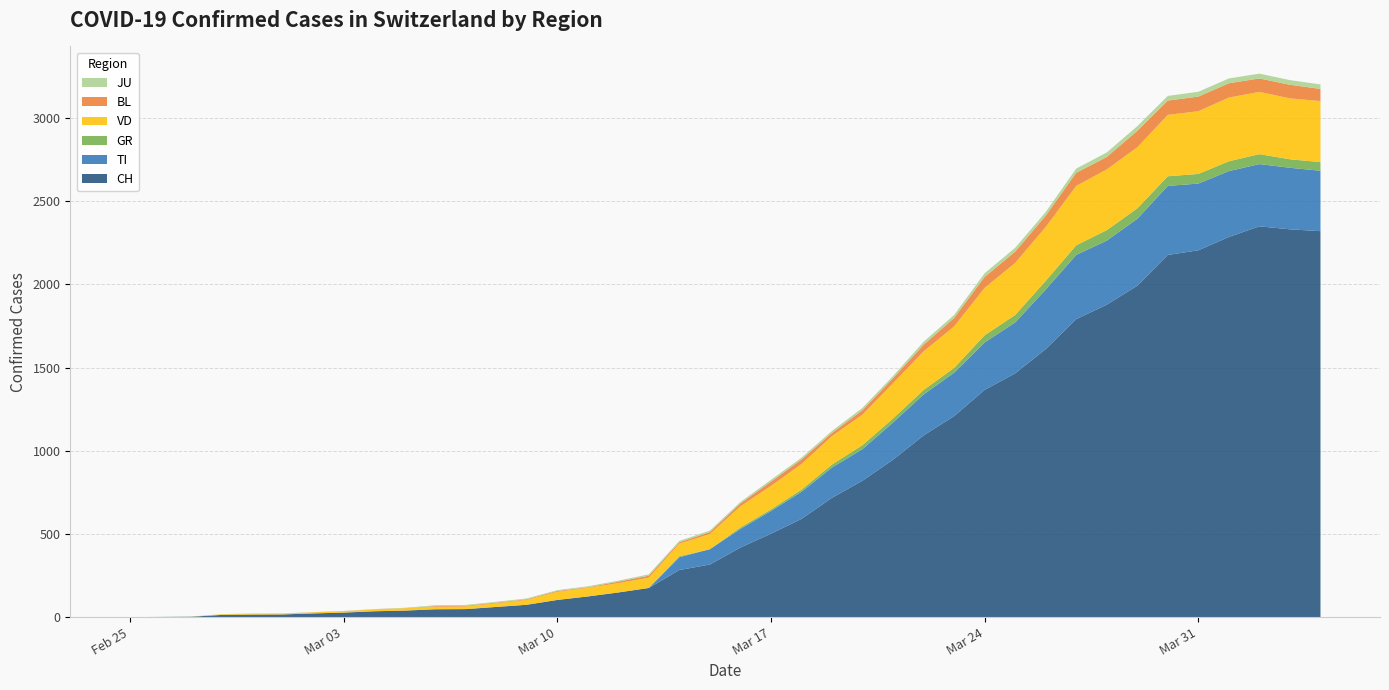

Reading left to right, extract all data points from this chart.

CH: 2020-02-25=0	2020-02-26=1	2020-02-27=2	2020-02-28=13	2020-02-29=15	2020-03-01=16	2020-03-02=22	2020-03-03=27	2020-03-04=35	2020-03-05=39	2020-03-06=47	2020-03-07=48	2020-03-08=61	2020-03-09=74	2020-03-10=103	2020-03-11=124	2020-03-12=148	2020-03-13=175	2020-03-14=283	2020-03-15=316	2020-03-16=418	2020-03-17=501	2020-03-18=590	2020-03-19=717	2020-03-20=820	2020-03-21=946	2020-03-22=1092	2020-03-23=1208	2020-03-24=1366	2020-03-25=1465	2020-03-26=1611	2020-03-27=1791	2020-03-28=1878	2020-03-29=1992	2020-03-30=2177	2020-03-31=2205	2020-04-01=2285	2020-04-02=2349	2020-04-03=2331	2020-04-04=2320
TI: 2020-02-25=0	2020-02-26=0	2020-02-27=0	2020-02-28=0	2020-02-29=0	2020-03-01=0	2020-03-02=0	2020-03-03=0	2020-03-04=0	2020-03-05=0	2020-03-06=0	2020-03-07=0	2020-03-08=0	2020-03-09=0	2020-03-10=0	2020-03-11=0	2020-03-12=0	2020-03-13=0	2020-03-14=77	2020-03-15=92	2020-03-16=112	2020-03-17=137	2020-03-18=163	2020-03-19=182	2020-03-20=190	2020-03-21=224	2020-03-22=246	2020-03-23=261	2020-03-24=285	2020-03-25=306	2020-03-26=358	2020-03-27=386	2020-03-28=385	2020-03-29=402	2020-03-30=415	2020-03-31=401	2020-04-01=396	2020-04-02=374	2020-04-03=370	2020-04-04=363
GR: 2020-02-25=0	2020-02-26=0	2020-02-27=0	2020-02-28=0	2020-02-29=0	2020-03-01=0	2020-03-02=0	2020-03-03=0	2020-03-04=0	2020-03-05=0	2020-03-06=0	2020-03-07=0	2020-03-08=0	2020-03-09=0	2020-03-10=0	2020-03-11=0	2020-03-12=0	2020-03-13=0	2020-03-14=6	2020-03-15=0	2020-03-16=9	2020-03-17=9	2020-03-18=13	2020-03-19=18	2020-03-20=24	2020-03-21=24	2020-03-22=27	2020-03-23=29	2020-03-24=43	2020-03-25=45	2020-03-26=52	2020-03-27=58	2020-03-28=63	2020-03-29=63	2020-03-30=58	2020-03-31=58	2020-04-01=59	2020-04-02=60	2020-04-03=51	2020-04-04=52
VD: 2020-02-25=0	2020-02-26=0	2020-02-27=0	2020-02-28=4	2020-02-29=4	2020-03-01=4	2020-03-02=6	2020-03-03=8	2020-03-04=11	2020-03-05=14	2020-03-06=15	2020-03-07=16	2020-03-08=22	2020-03-09=29	2020-03-10=49	2020-03-11=52	2020-03-12=56	2020-03-13=62	2020-03-14=76	2020-03-15=91	2020-03-16=127	2020-03-17=141	2020-03-18=154	2020-03-19=171	2020-03-20=183	2020-03-21=212	2020-03-22=232	2020-03-23=249	2020-03-24=285	2020-03-25=313	2020-03-26=324	2020-03-27=357	2020-03-28=365	2020-03-29=367	2020-03-30=369	2020-03-31=377	2020-04-01=383	2020-04-02=374	2020-04-03=366	2020-04-04=367
BL: 2020-02-25=0	2020-02-26=0	2020-02-27=0	2020-02-28=0	2020-02-29=1	2020-03-01=1	2020-03-02=1	2020-03-03=1	2020-03-04=1	2020-03-05=1	2020-03-06=4	2020-03-07=4	2020-03-08=4	2020-03-09=4	2020-03-10=5	2020-03-11=3	2020-03-12=9	2020-03-13=12	2020-03-14=8	2020-03-15=12	2020-03-16=17	2020-03-17=26	2020-03-18=27	2020-03-19=19	2020-03-20=27	2020-03-21=30	2020-03-22=40	2020-03-23=51	2020-03-24=66	2020-03-25=68	2020-03-26=68	2020-03-27=79	2020-03-28=75	2020-03-29=99	2020-03-30=86	2020-03-31=88	2020-04-01=86	2020-04-02=81	2020-04-03=82	2020-04-04=73
JU: 2020-02-25=0	2020-02-26=0	2020-02-27=1	2020-02-28=1	2020-02-29=1	2020-03-01=1	2020-03-02=1	2020-03-03=1	2020-03-04=1	2020-03-05=2	2020-03-06=5	2020-03-07=5	2020-03-08=5	2020-03-09=5	2020-03-10=5	2020-03-11=6	2020-03-12=6	2020-03-13=8	2020-03-14=8	2020-03-15=9	2020-03-16=9	2020-03-17=11	2020-03-18=11	2020-03-19=12	2020-03-20=14	2020-03-21=13	2020-03-22=18	2020-03-23=18	2020-03-24=22	2020-03-25=23	2020-03-26=22	2020-03-27=25	2020-03-28=27	2020-03-29=28	2020-03-30=28	2020-03-31=29	2020-04-01=29	2020-04-02=29	2020-04-03=28	2020-04-04=27